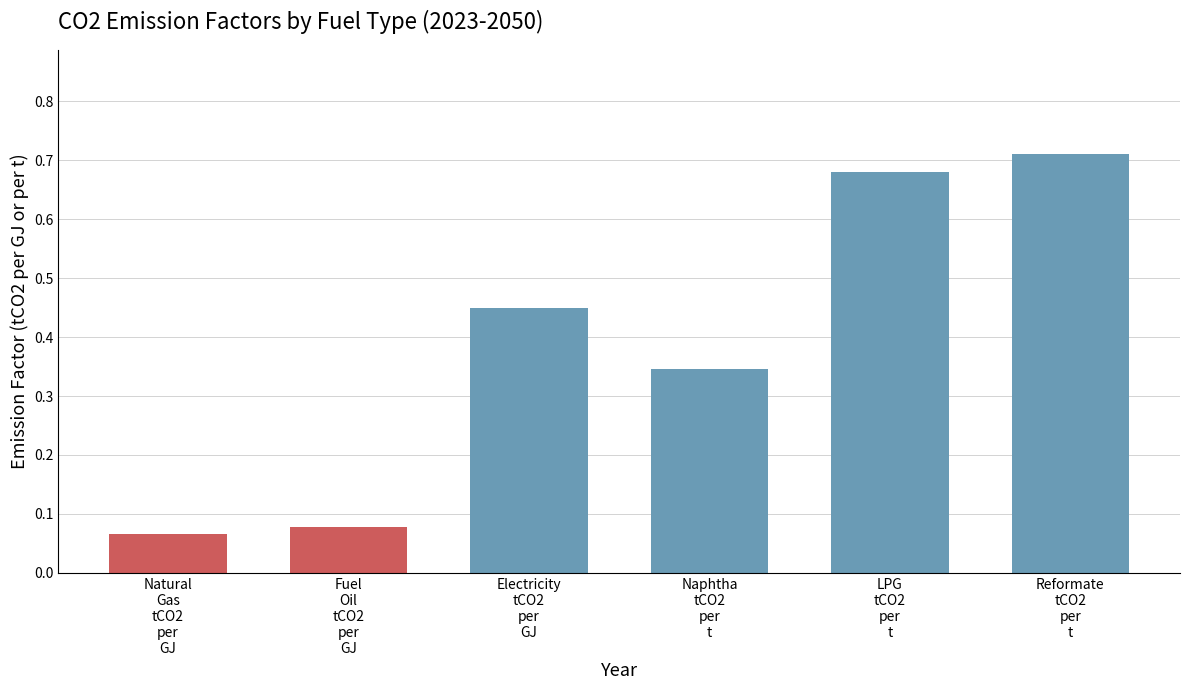

Count the values in the range 0 to 1.

6